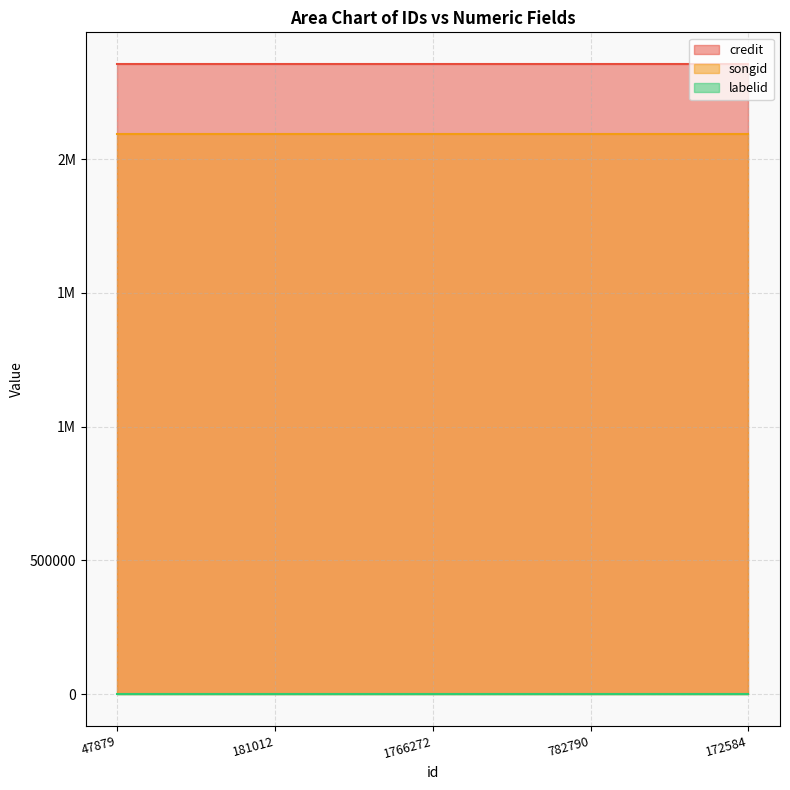

What is the value of the songid point at the 4th from the left?

2094669